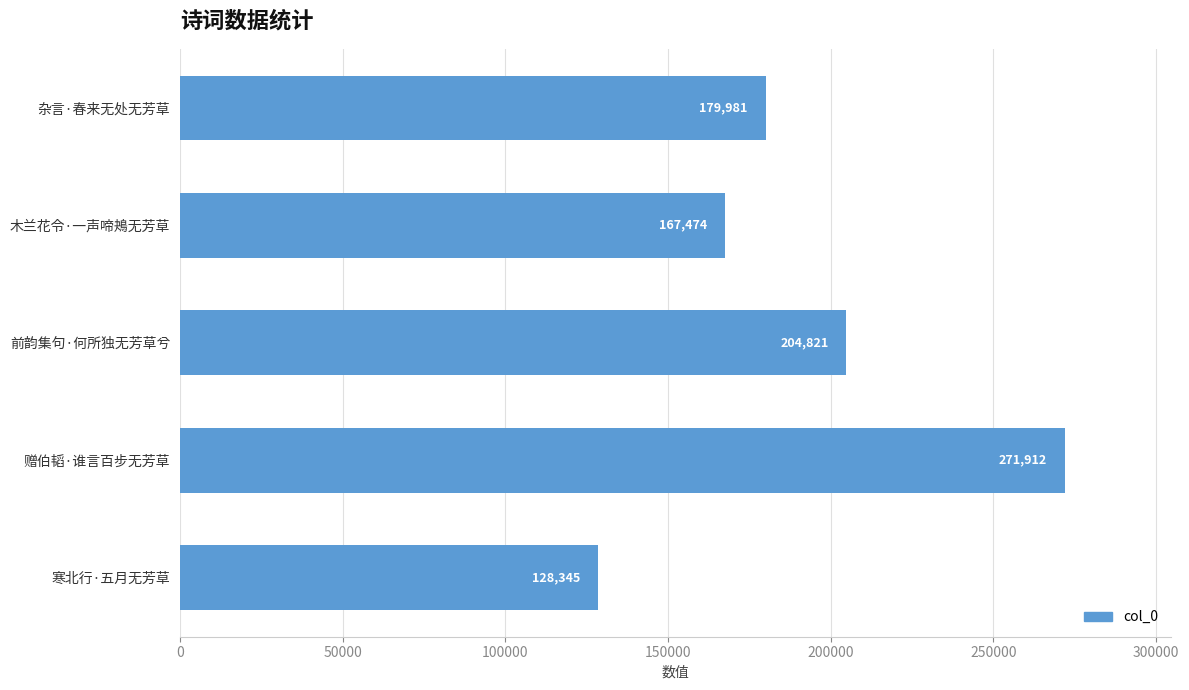

True or false: the data shows 204821 at 前韵集句·何所独无芳草兮.

True